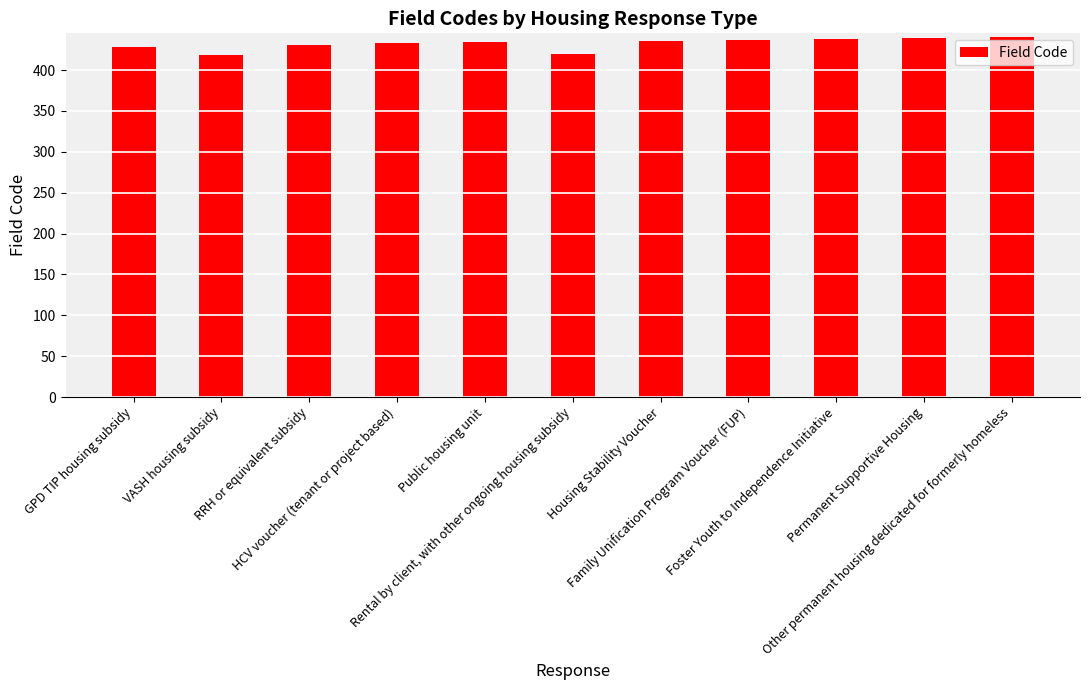

What is the maximum value shown in the chart?

440